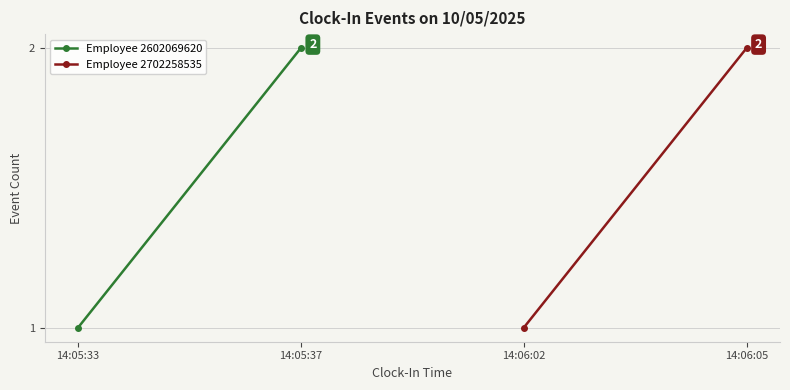

Is the value of Employee 2702258535 at 14:05:37 greater than the value of Employee 2602069620 at 14:05:33?

Yes